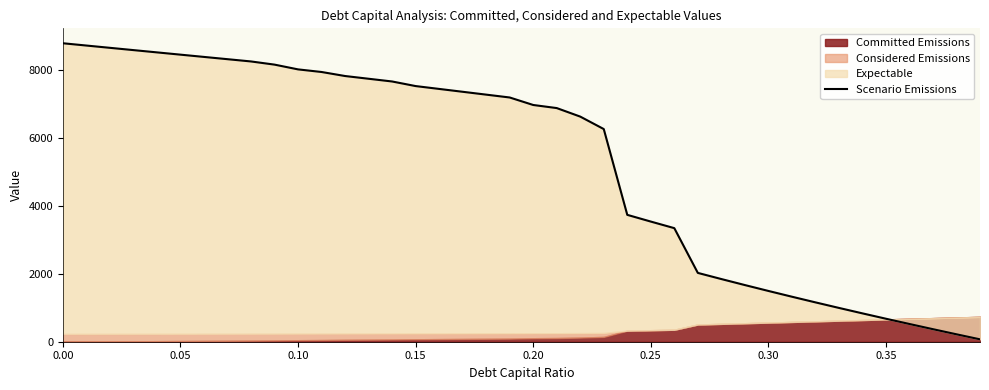

What is the average value?

5280.4